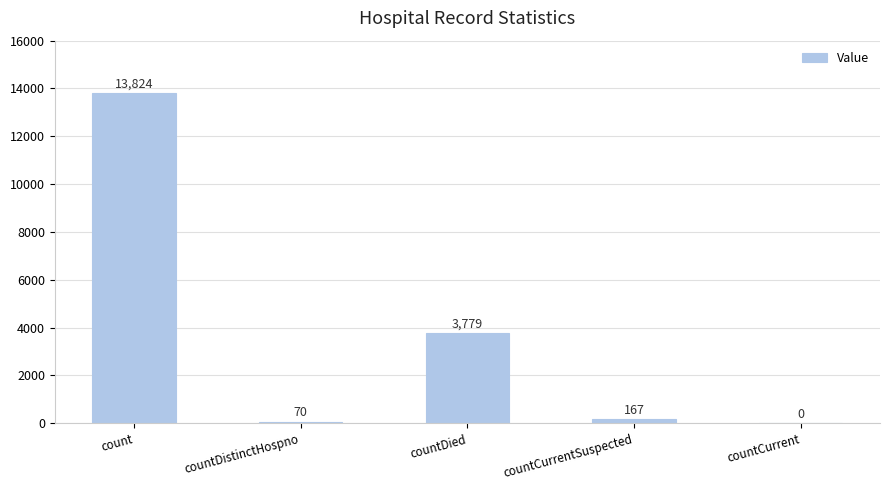

Reading left to right, list all the values displayed in this chart.

count=13824	countDistinctHospno=70	countDied=3779	countCurrentSuspected=167	countCurrent=0